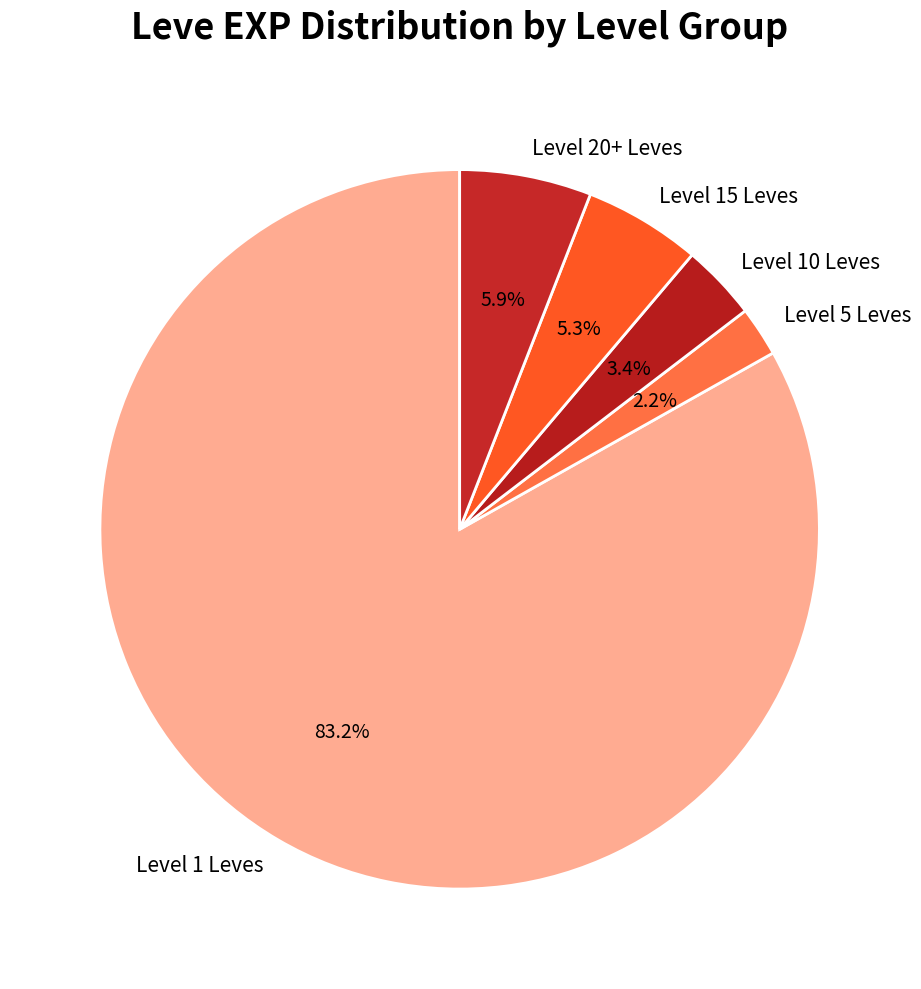

Does Level 1 Leves account for over 50% of the chart?

Yes